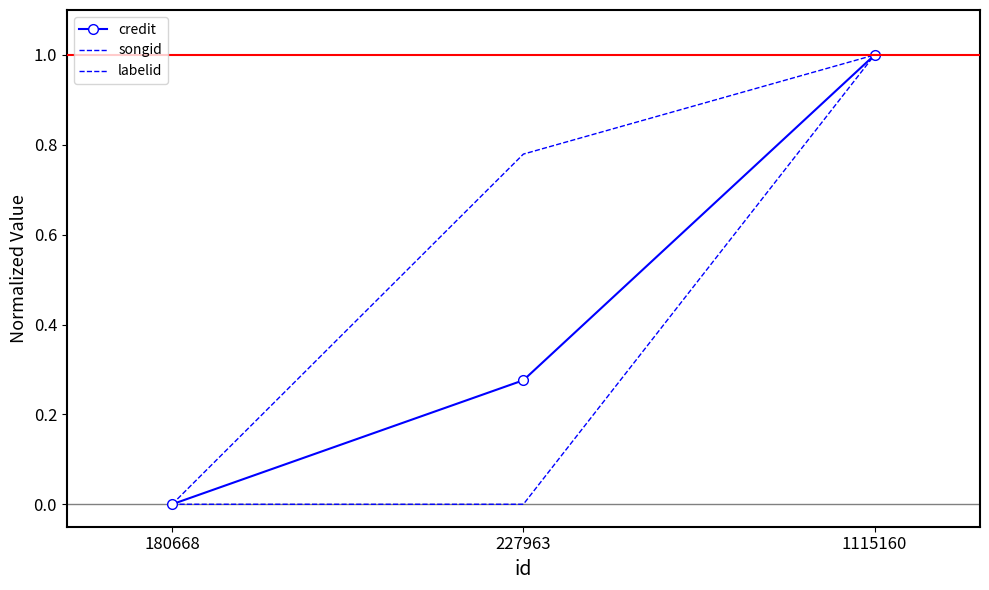

How many lines are shown in the chart?

3